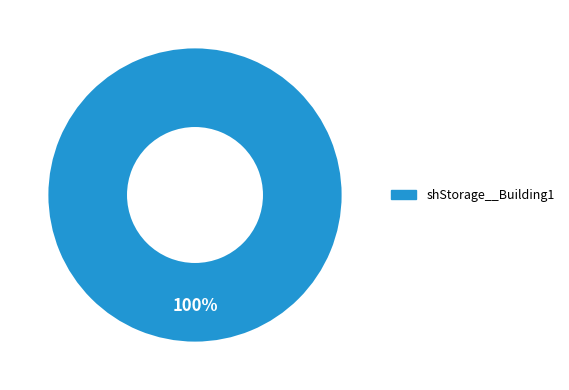

Is there a majority slice in this chart?

Yes